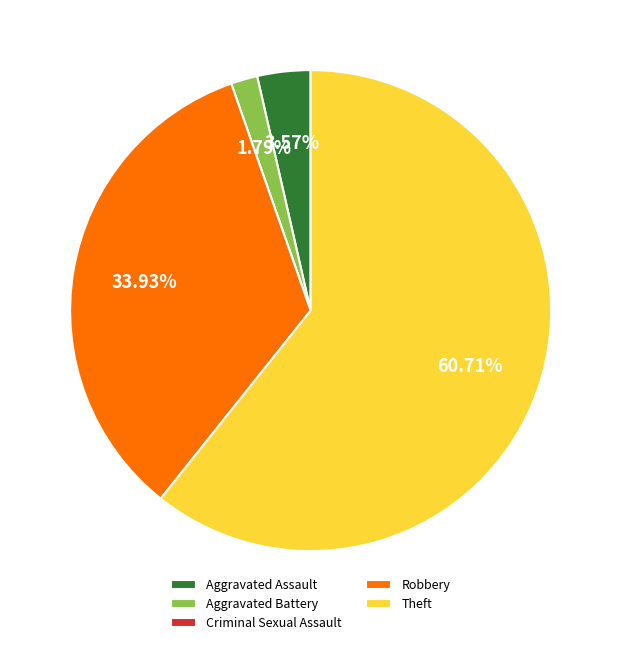

Which slice is the largest?

Theft